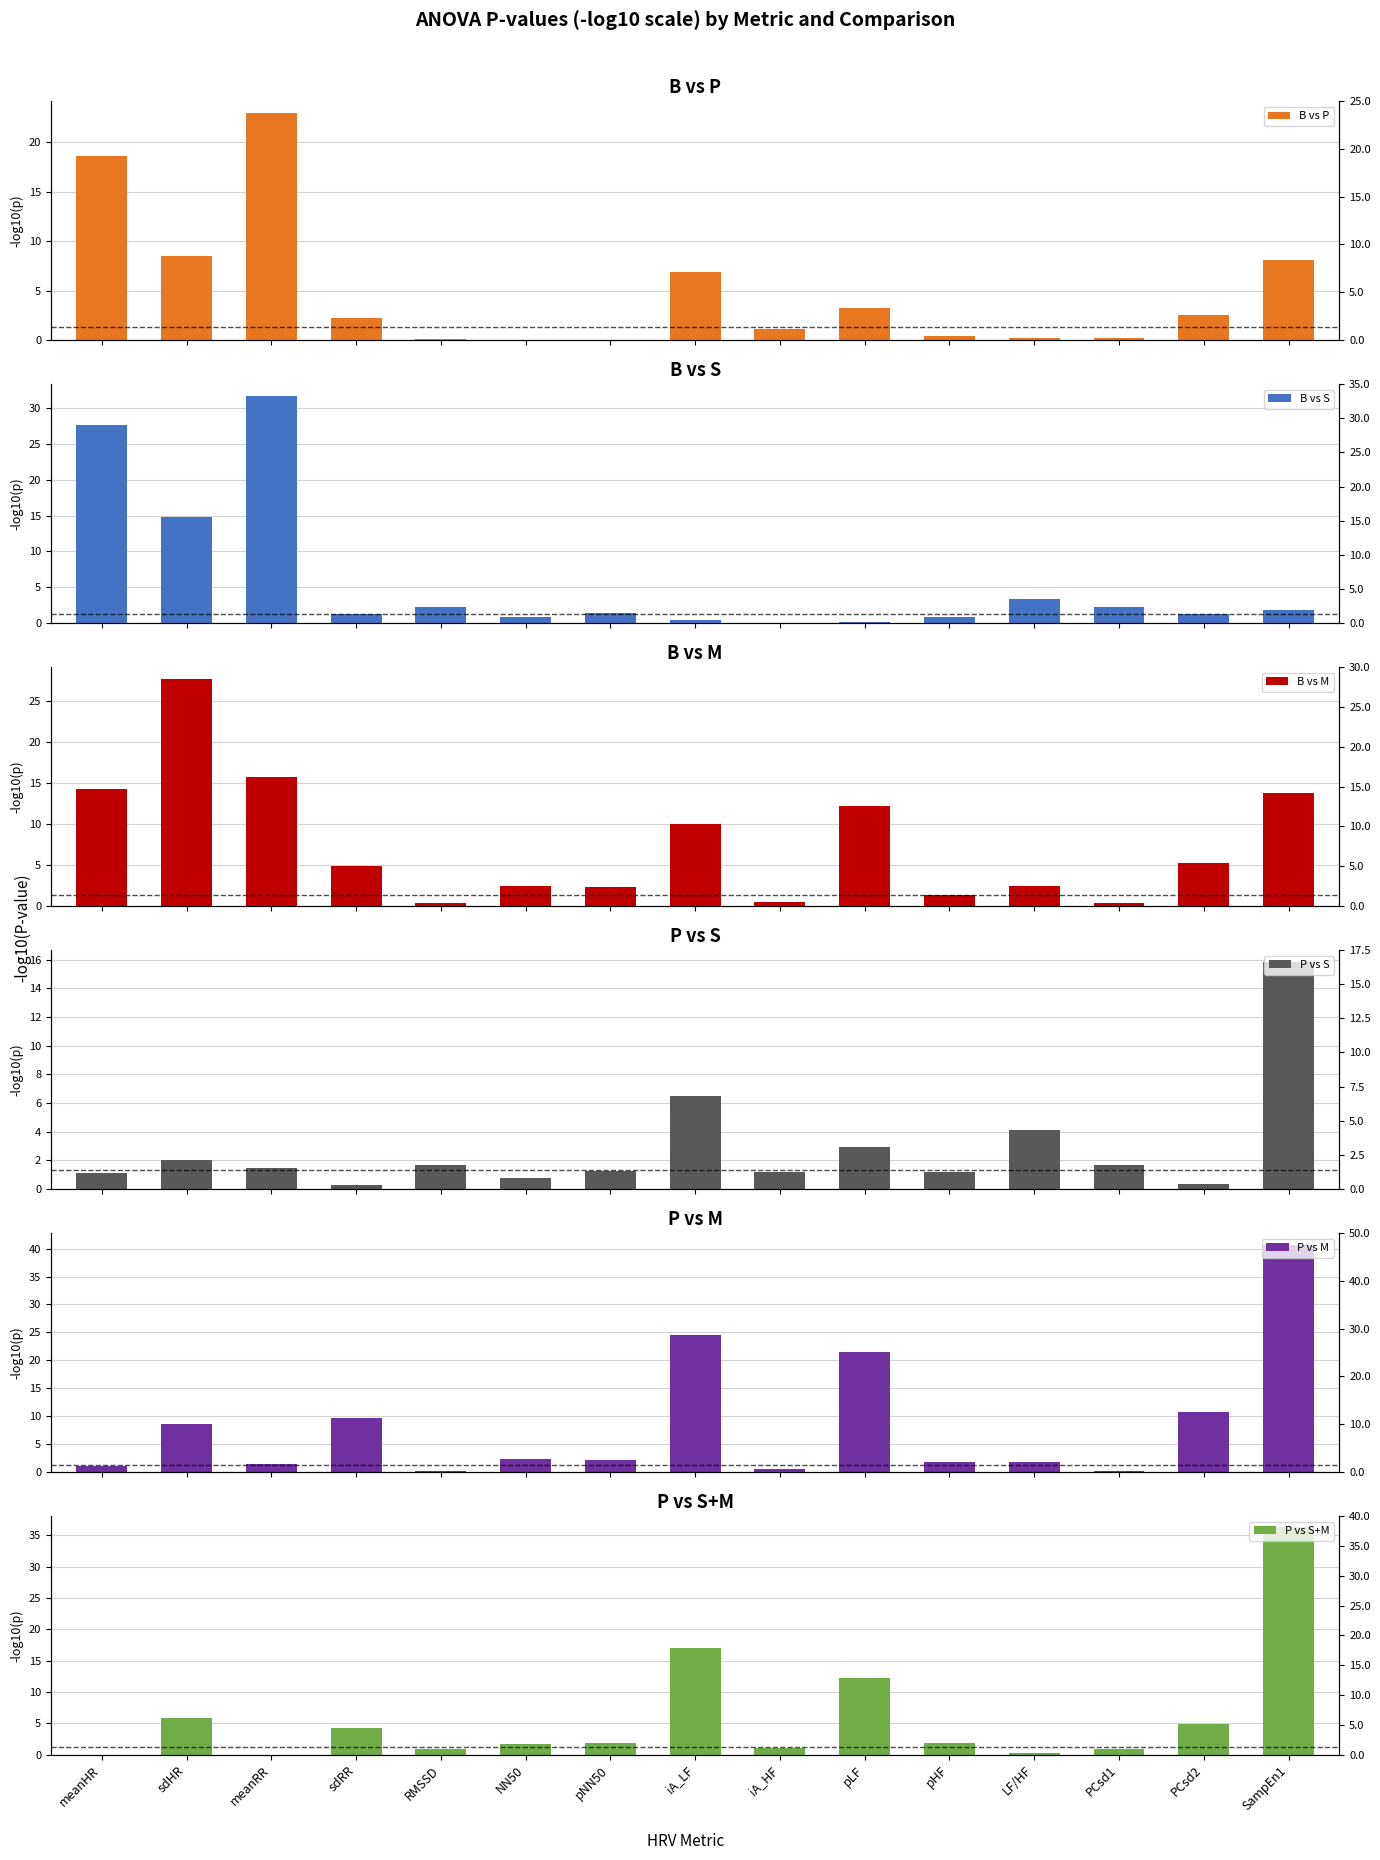

How many bars are there in total?

90